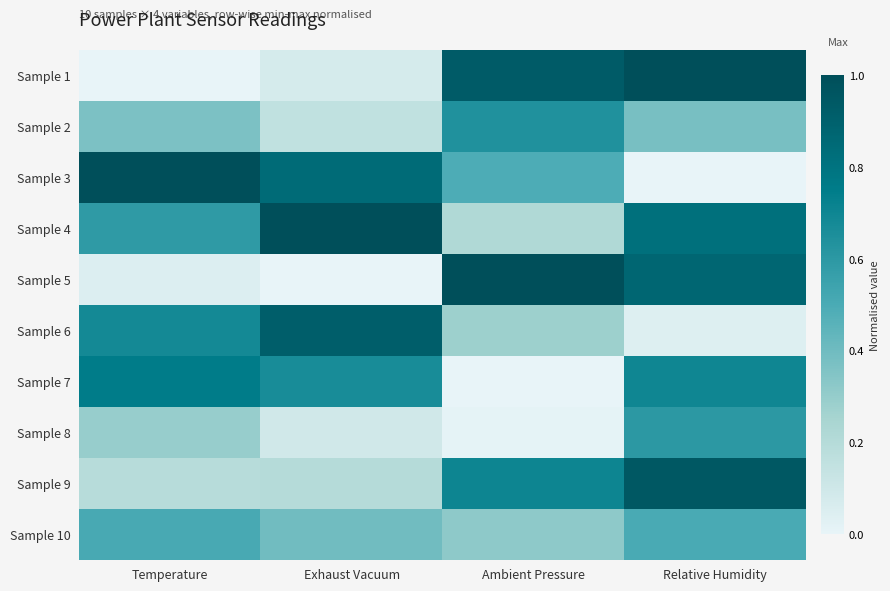

Between Exhaust Vacuum and Ambient Pressure, which is larger?

Ambient Pressure